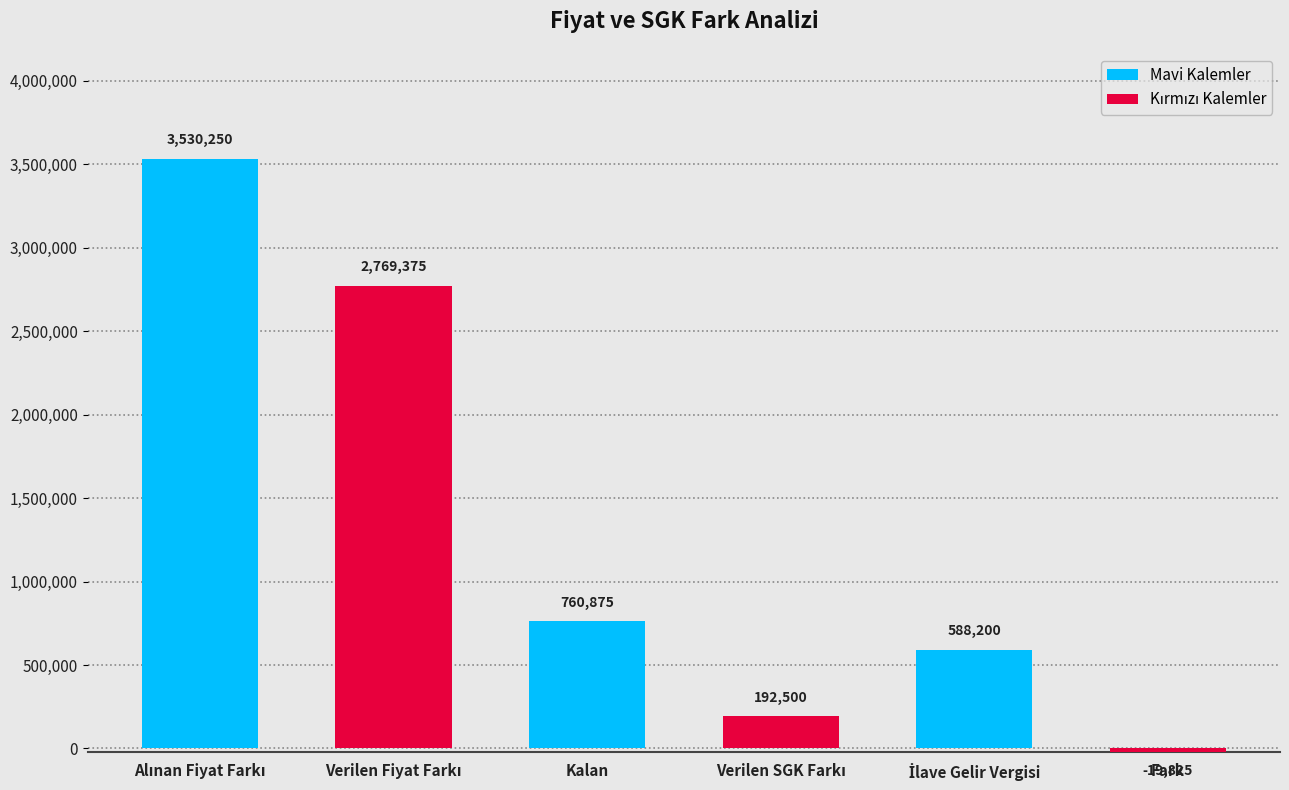

How many values are above zero?

5